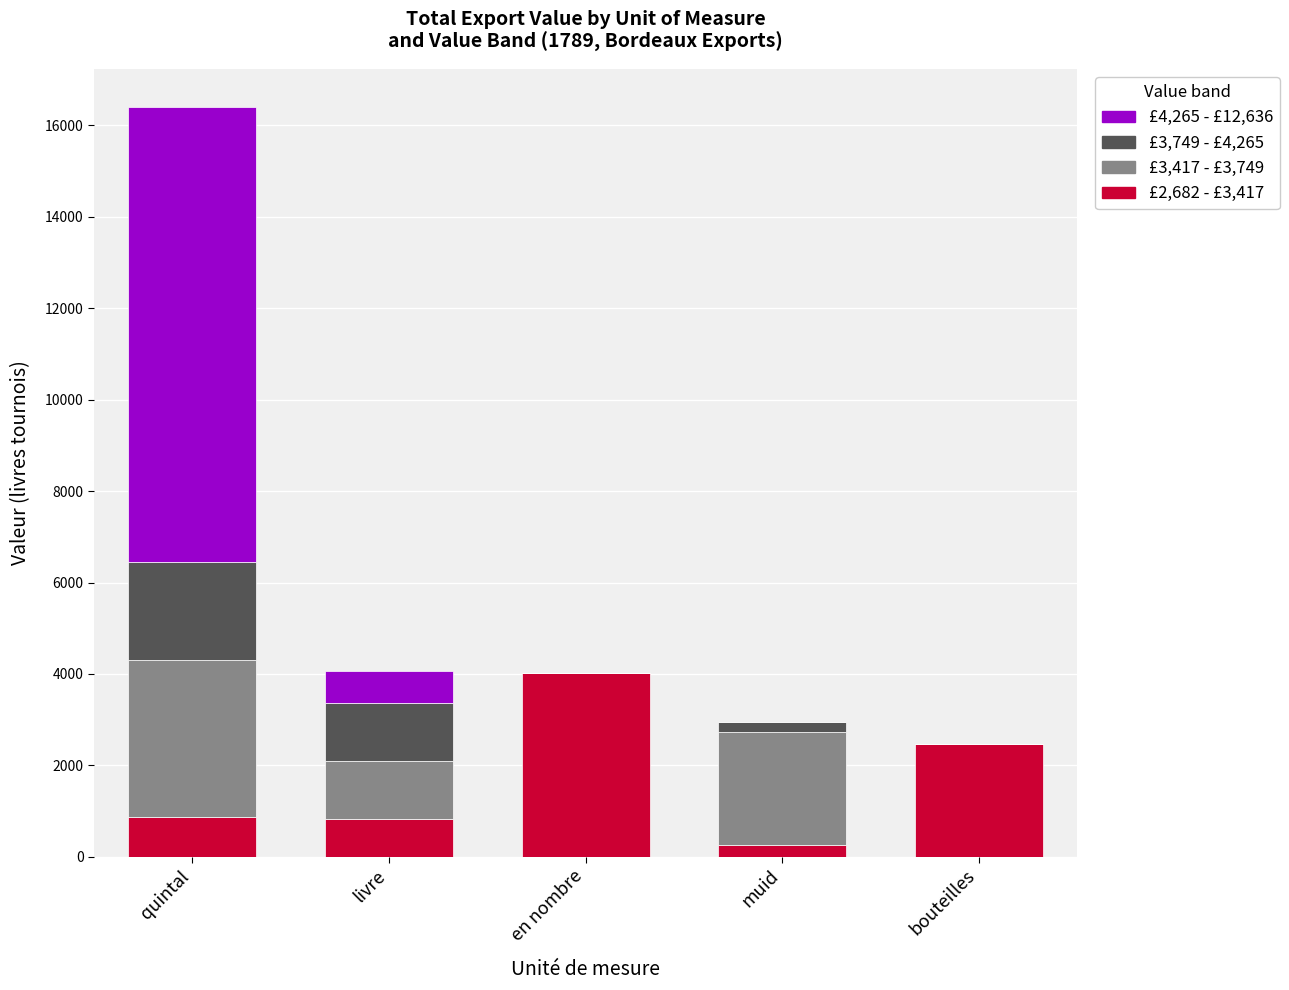

At which category is the sum across all series the highest?

quintal